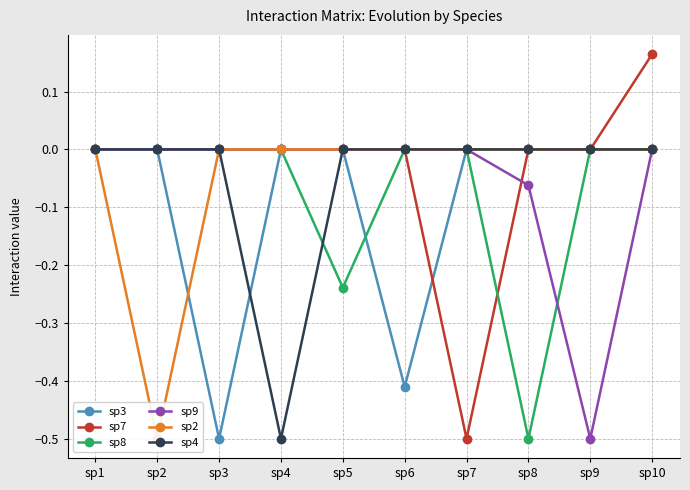

Reading right to left, list all the values displayed in this chart.

sp3: 0.0	0.0	0.0	0.0	-0.4	0.0	0.0	-0.5	0.0	0.0
sp7: 0.2	0.0	0.0	-0.5	0.0	0.0	0.0	0.0	0.0	0.0
sp8: 0.0	0.0	-0.5	0.0	0.0	-0.2	0.0	0.0	0.0	0.0
sp9: 0.0	-0.5	-0.1	0.0	0.0	0.0	0.0	0.0	0.0	0.0
sp2: 0.0	0.0	0.0	0.0	0.0	0.0	0.0	0.0	-0.5	0.0
sp4: 0.0	0.0	0.0	0.0	0.0	0.0	-0.5	0.0	0.0	0.0